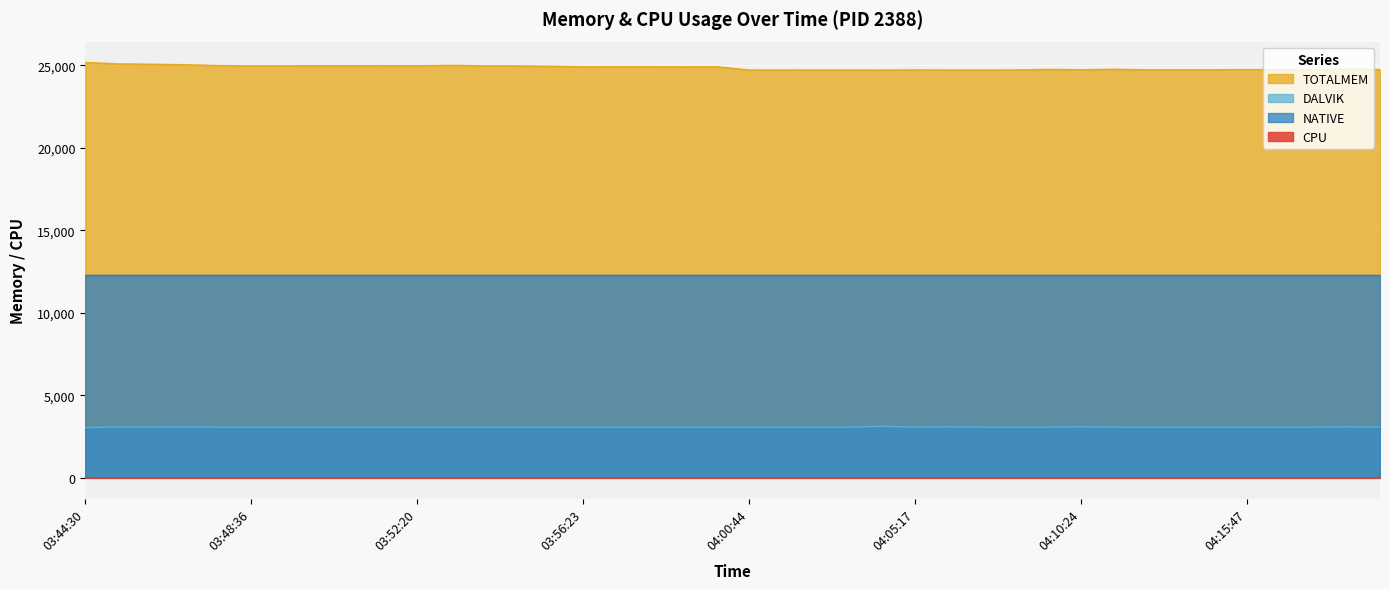

Where is CPU nearest to the value 1?

03:44:30